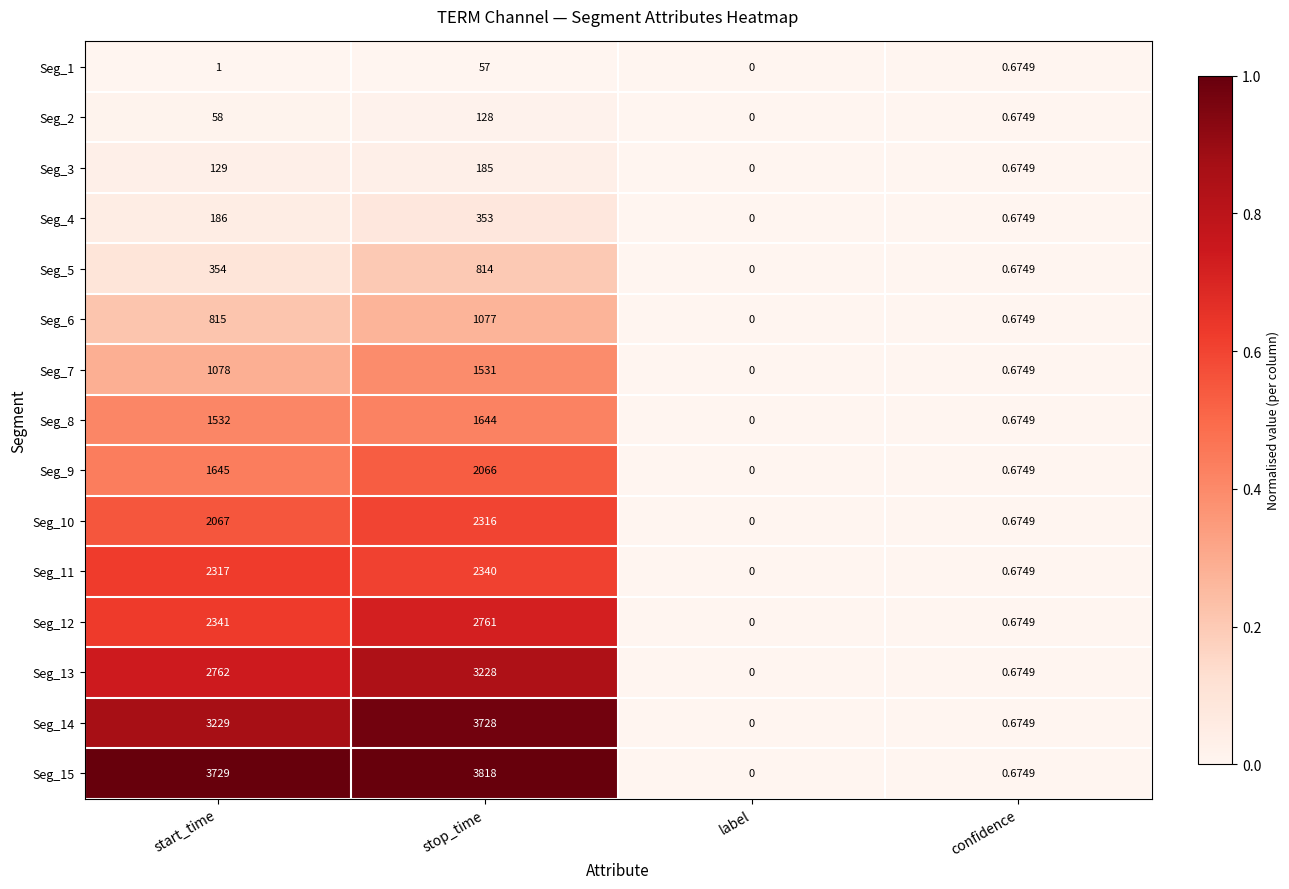

Is the value of Seg_4 at confidence greater than the value of Seg_7 at label?

Yes